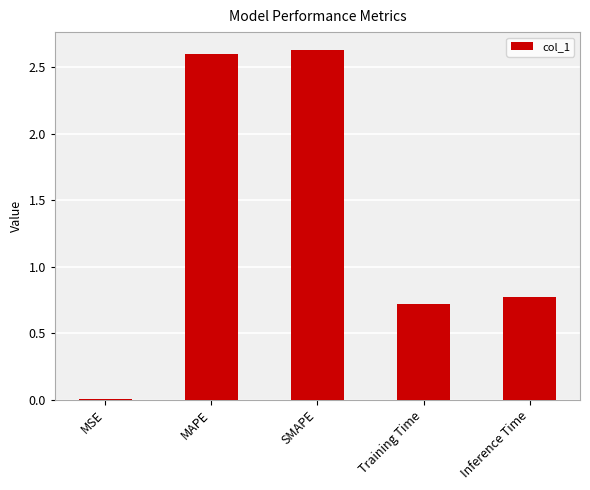

The chart shows a value of 0.0 at MSE. True or false?

True